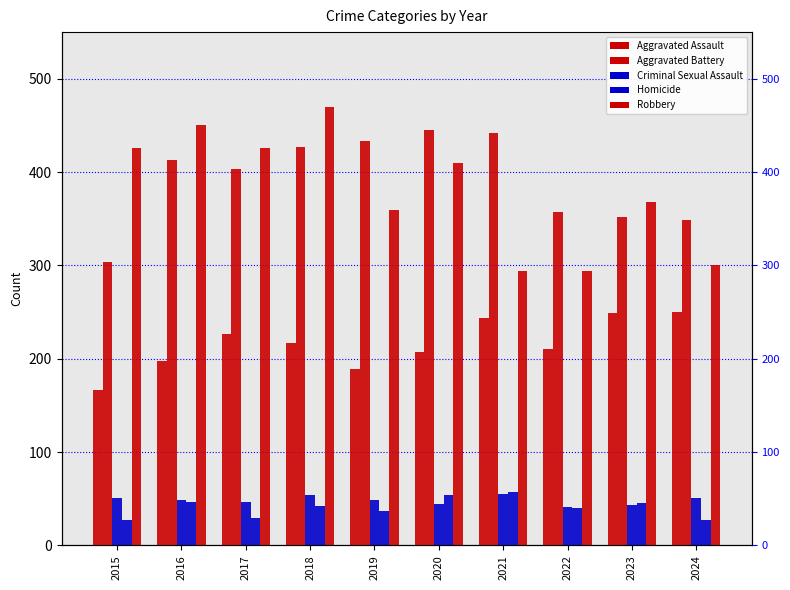

What is the value of the Robbery bar at the 6th from the left?

410